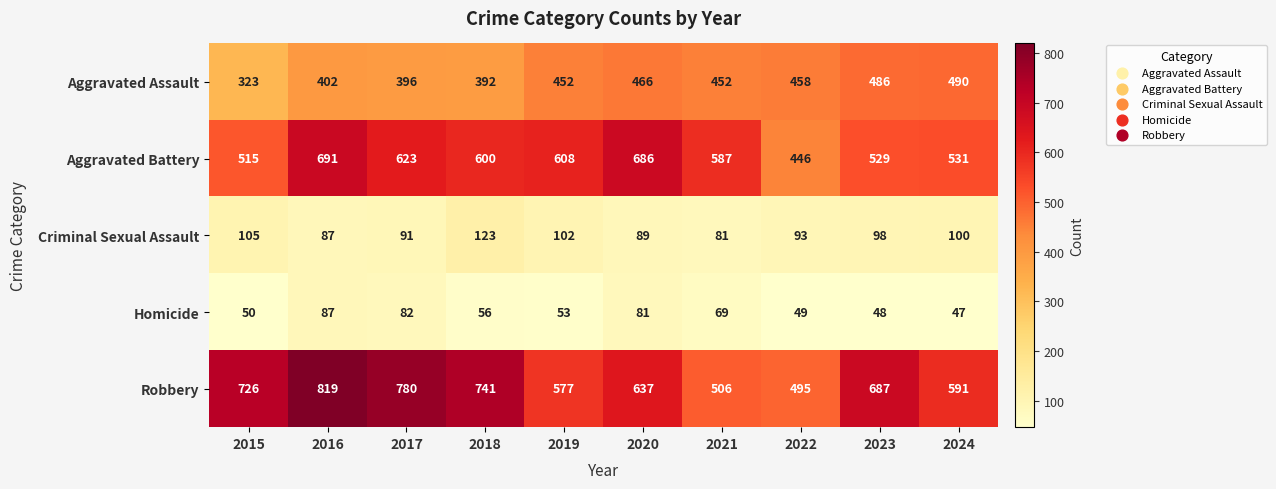

What is the average value of the Aggravated Assault series?

432